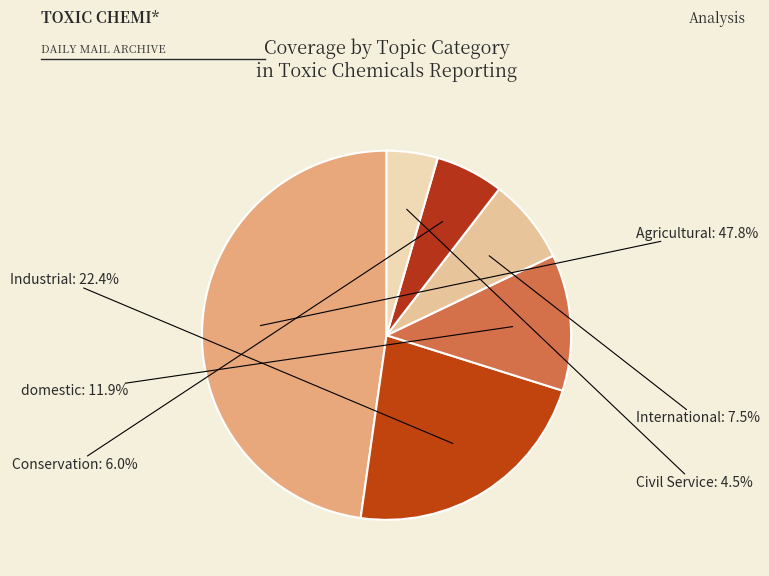

Approximately how many times larger is the value at Agricultural compared to International?

6.4